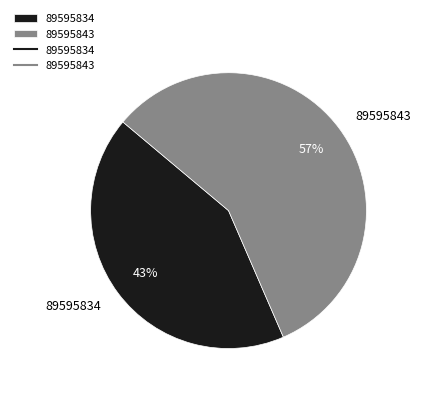

What percentage is the 89595834 slice, to the nearest percent?

43%